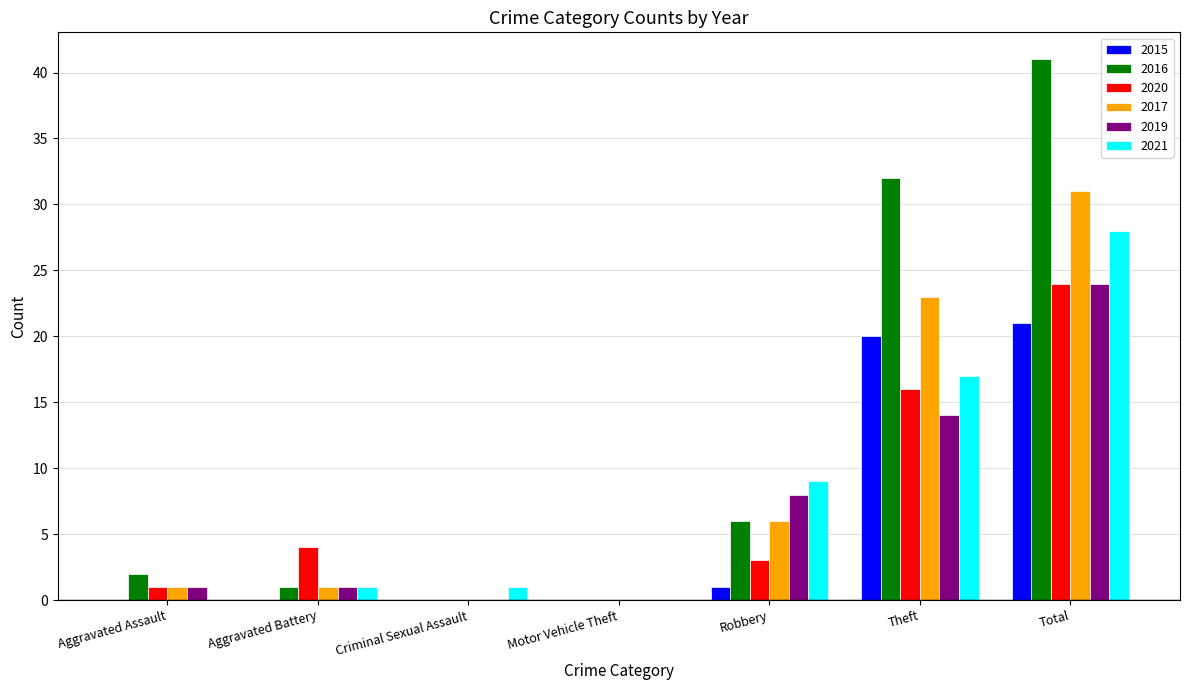

How many distinct data groups are displayed?

6